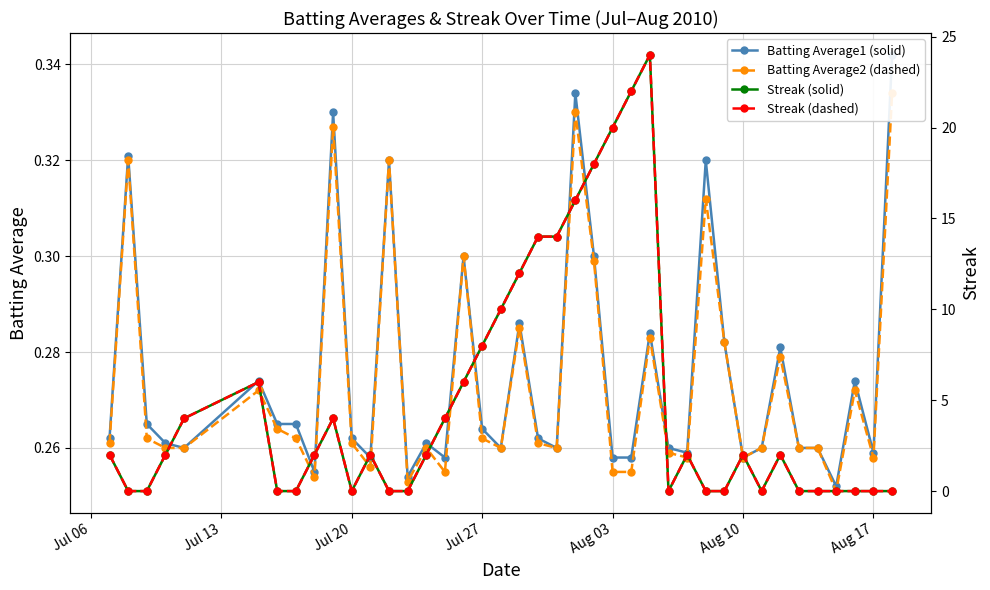

What is the sum of all Streak (solid) values?

198.0